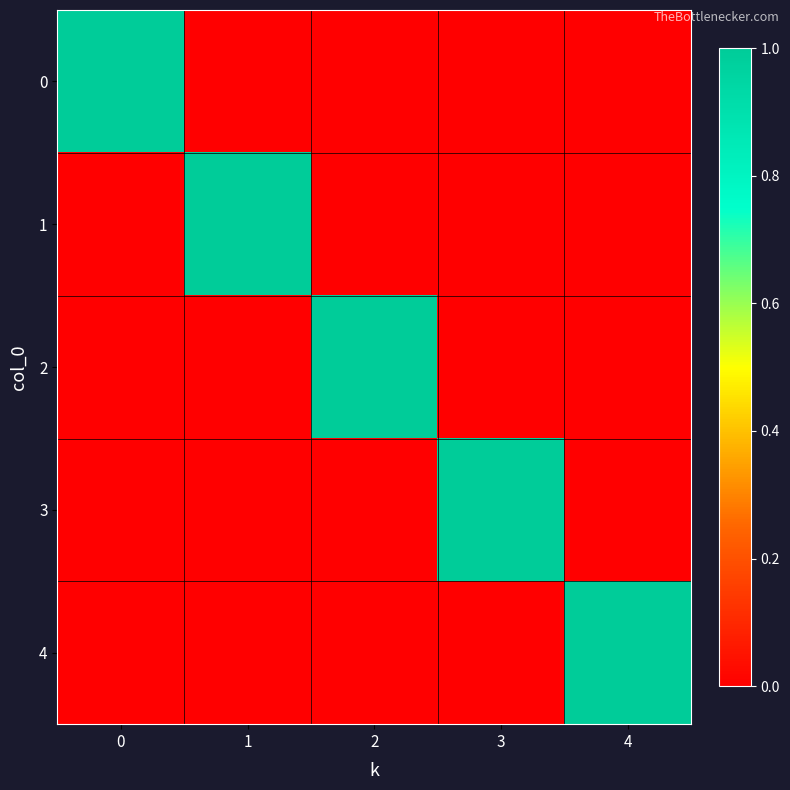

Reading right to left, extract all data points from this chart.

row_0: 0	0	0	0	1
row_1: 0	0	0	1	0
row_2: 0	0	1	0	0
row_3: 0	1	0	0	0
row_4: 1	0	0	0	0